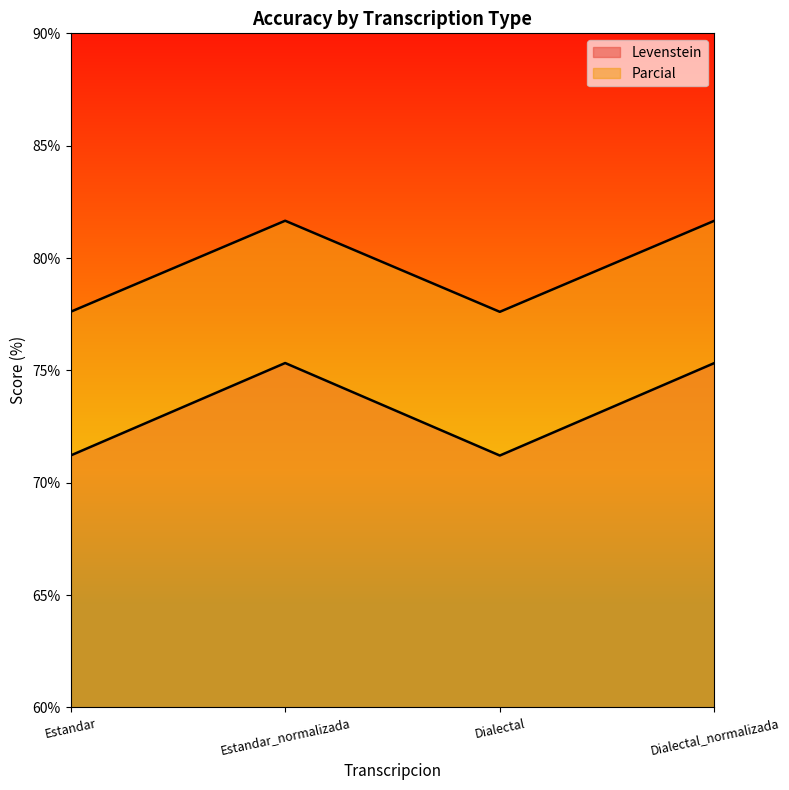

At which label does Levenstein reach its peak?

Estandar_normalizada